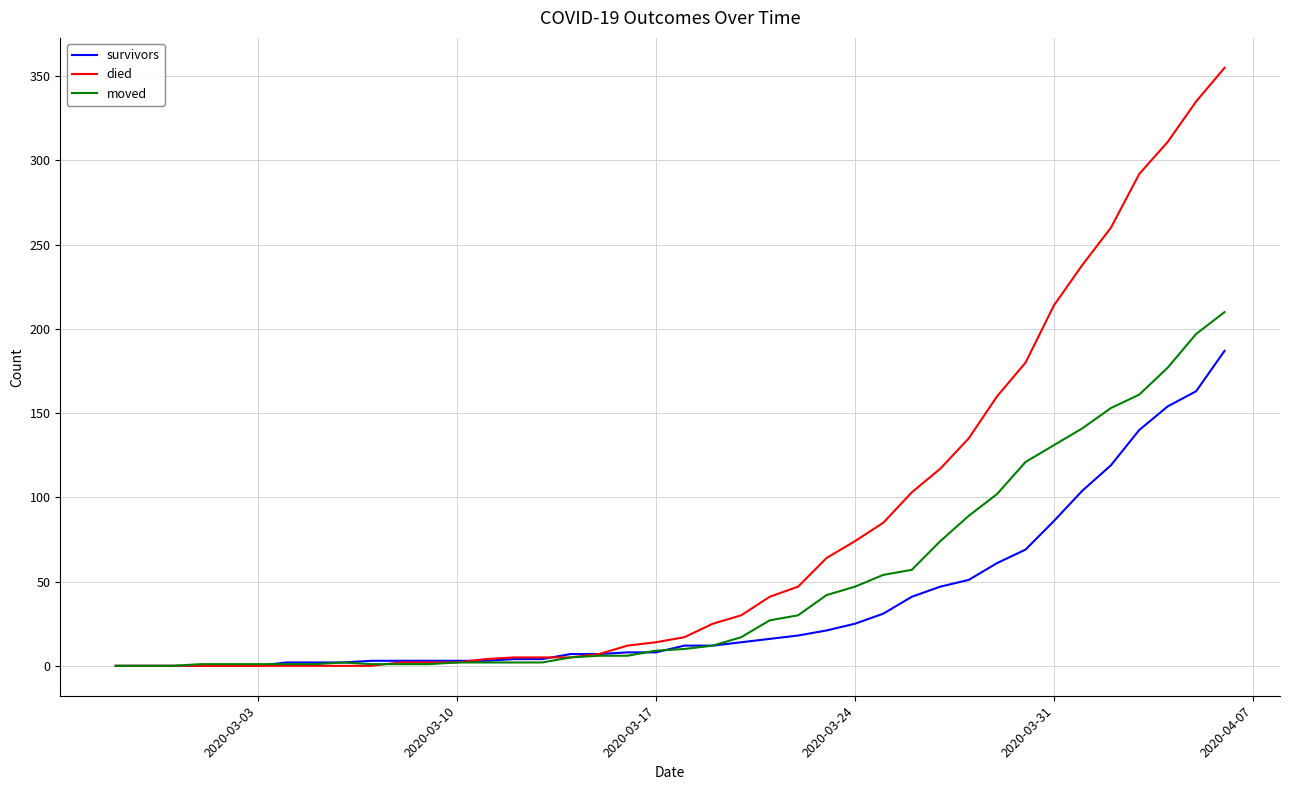

List the series in order of their peak value, highest first.

died, moved, survivors